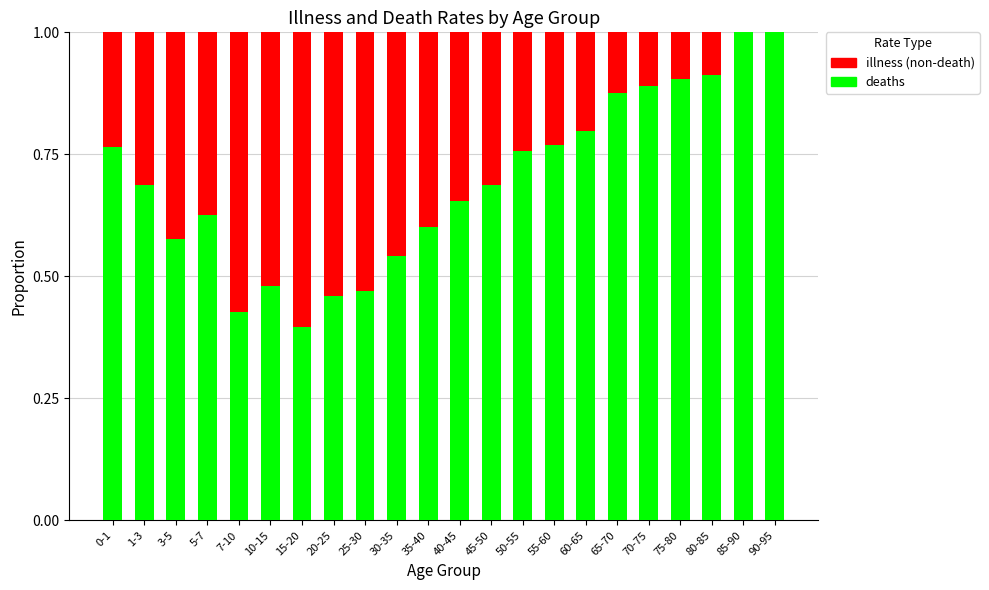

What is the total value across all series at 10-15?

1.0